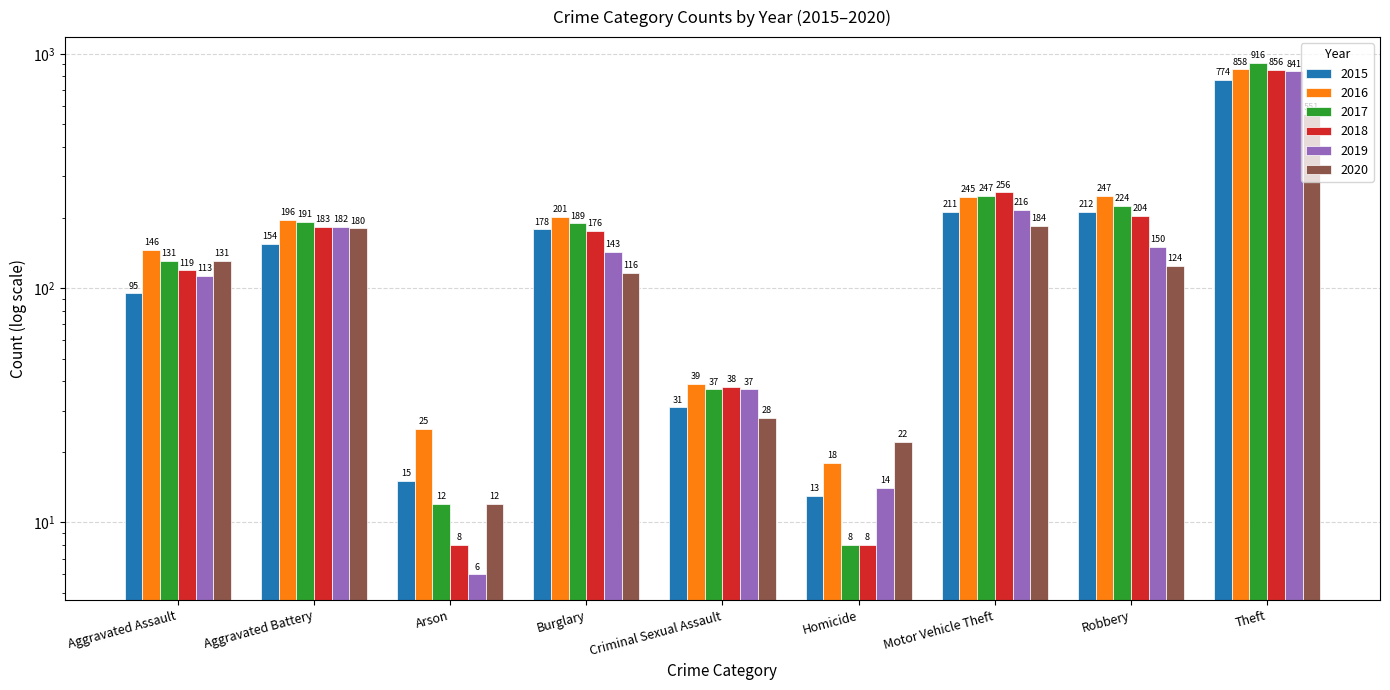

What is the sum of all 2020 values?

1348